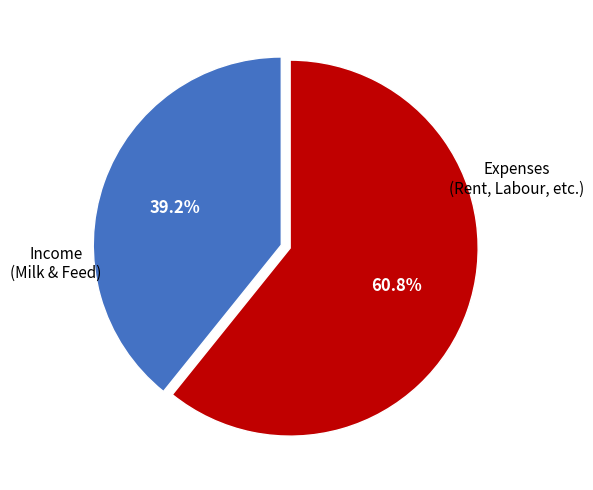

How many segments does this pie chart have?

2